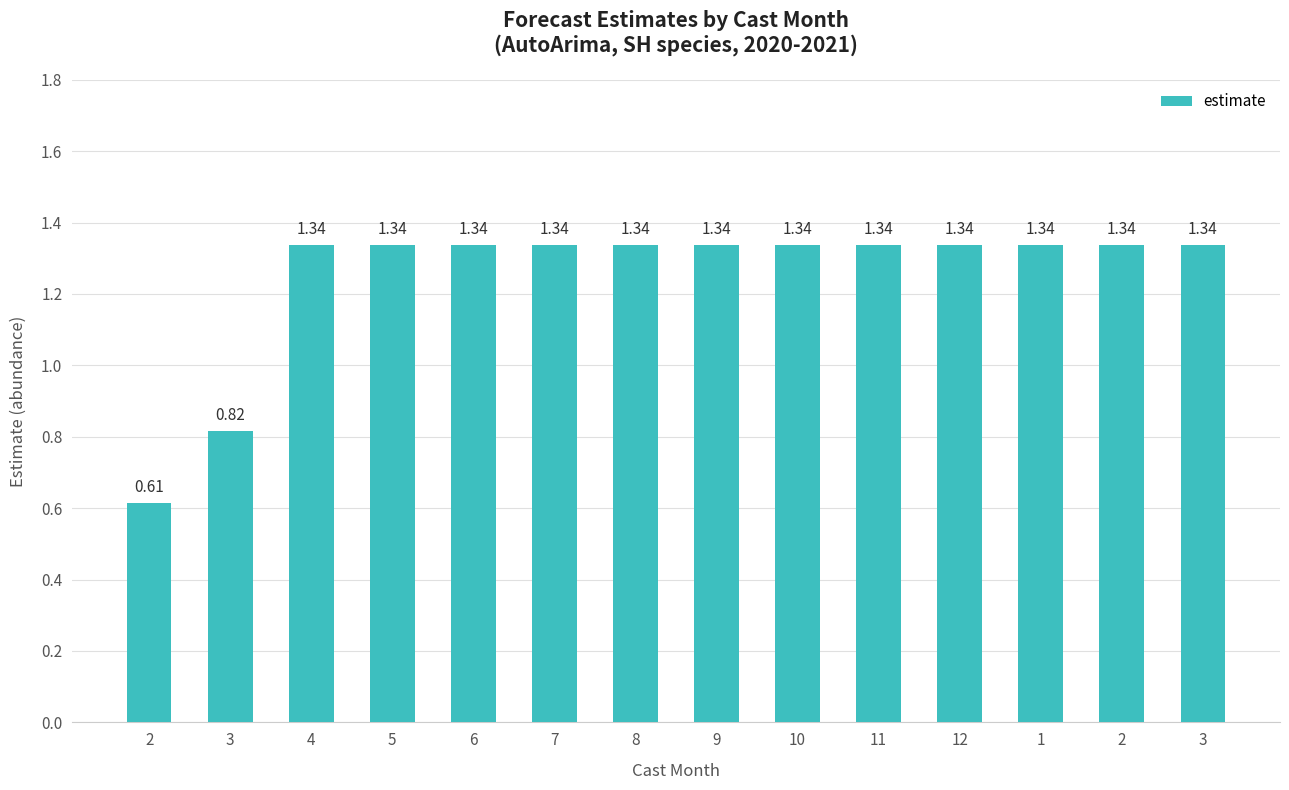

How many data points are less than 1?

2